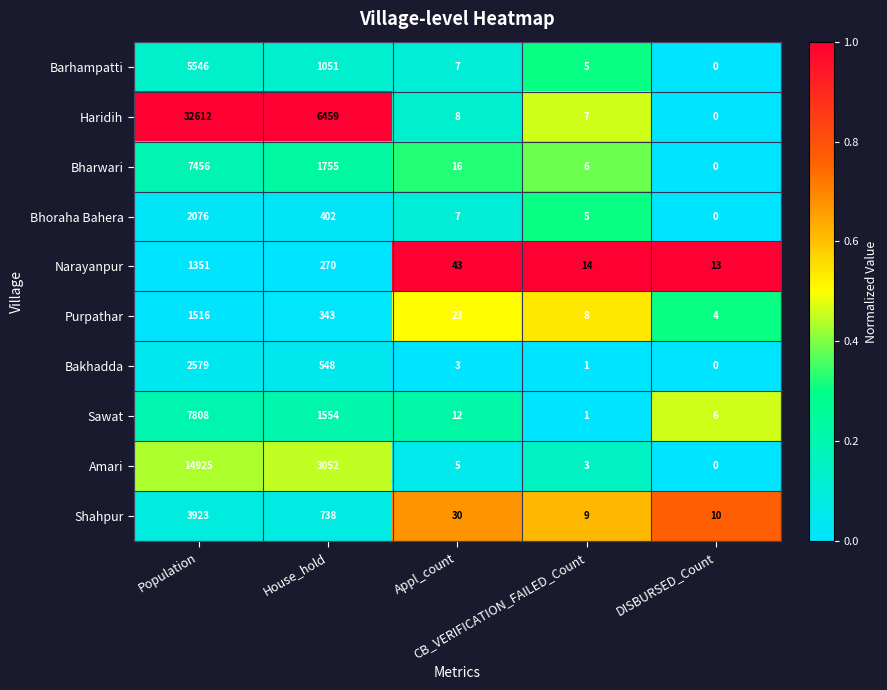

What is the greatest value displayed?

32612